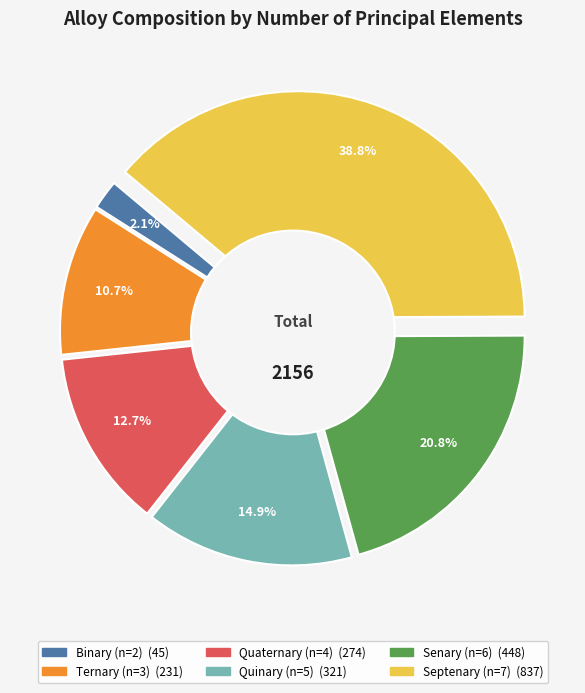

What percentage is the binary slice, to the nearest percent?

2%